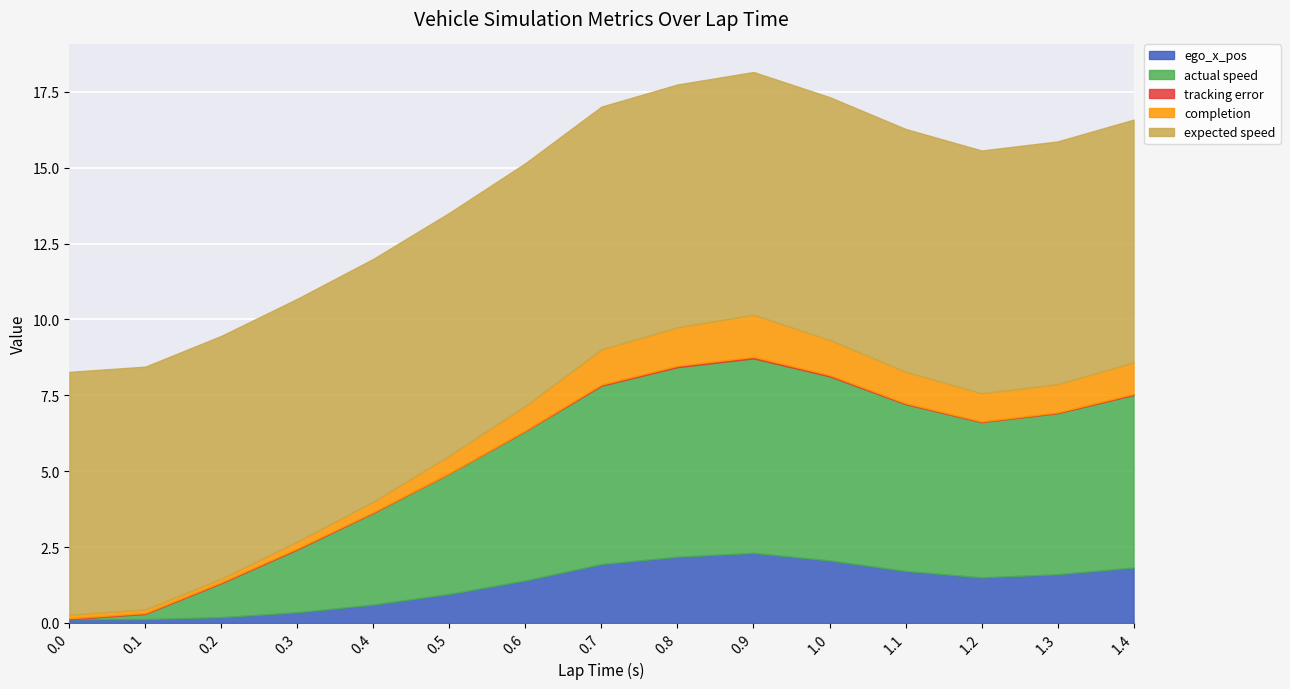

What are all the series names shown in the legend?

ego_x_pos, actual speed, tracking error, completion, expected speed